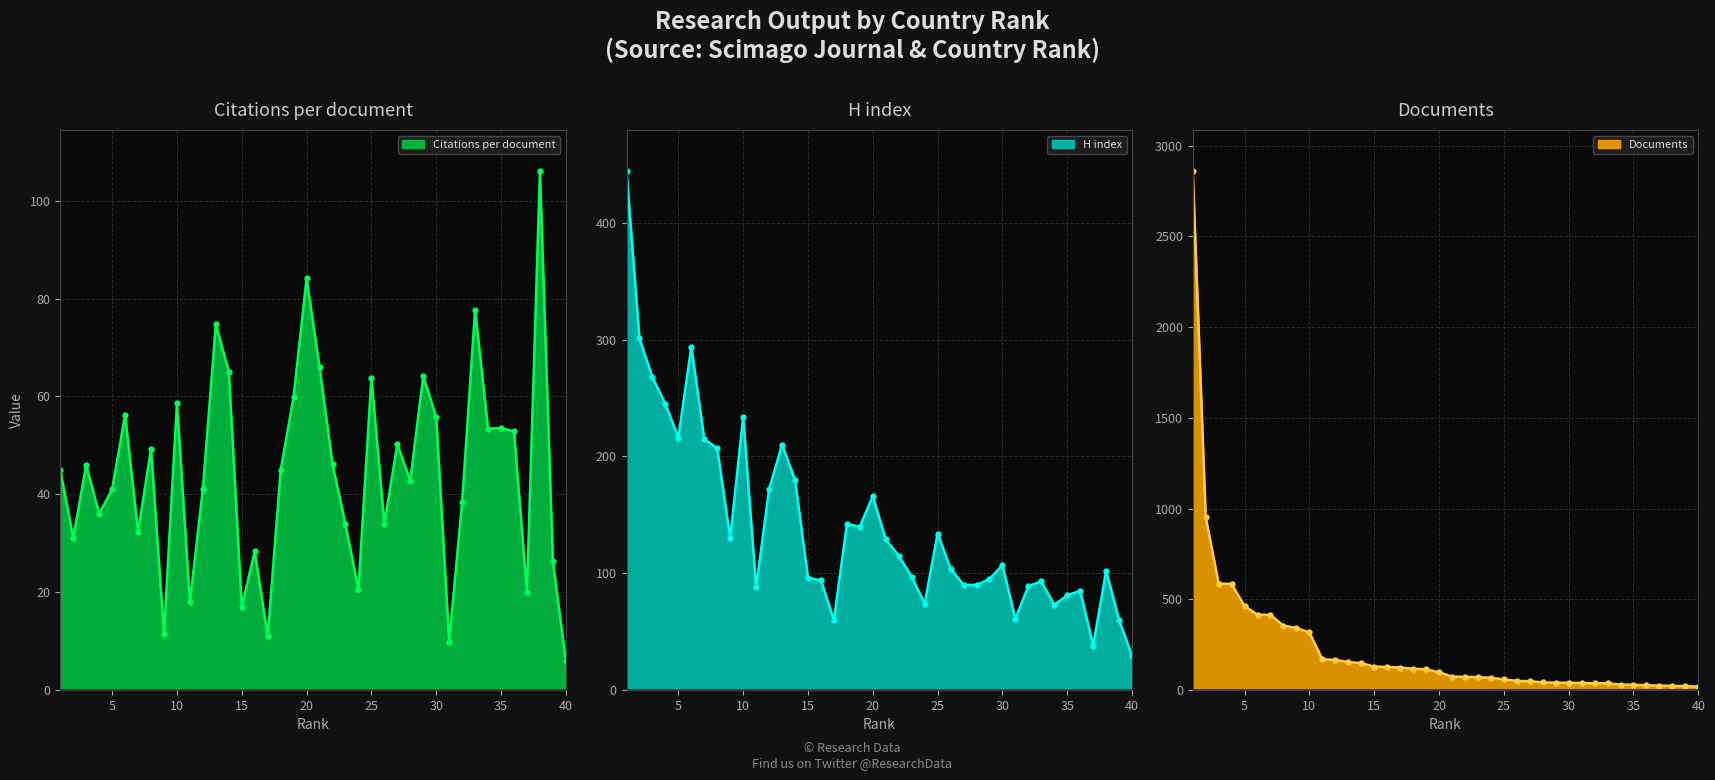

Which series has the largest total across all categories?

Documents